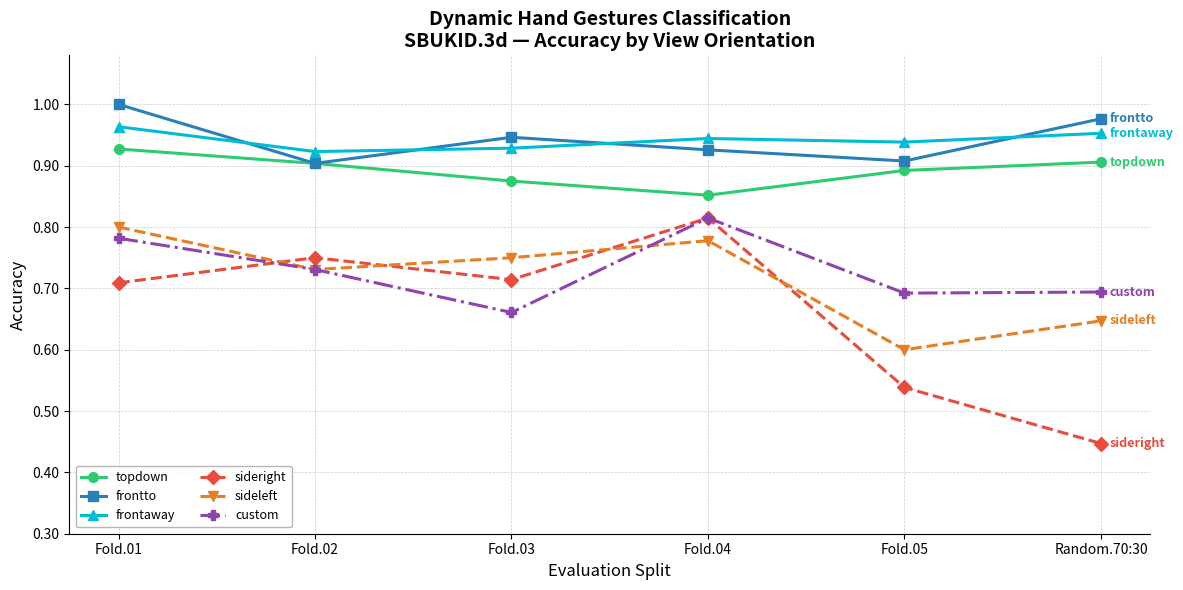

Is the value of custom at Fold.03 greater than the value of sideleft at Fold.04?

No